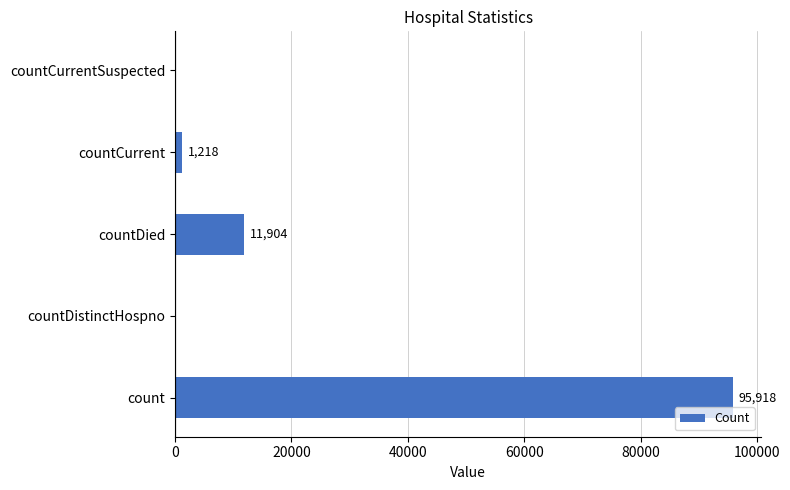

Reading bottom to top, transcribe all the data shown in this chart.

count=95918	countDistinctHospno=0	countDied=11904	countCurrent=1218	countCurrentSuspected=0